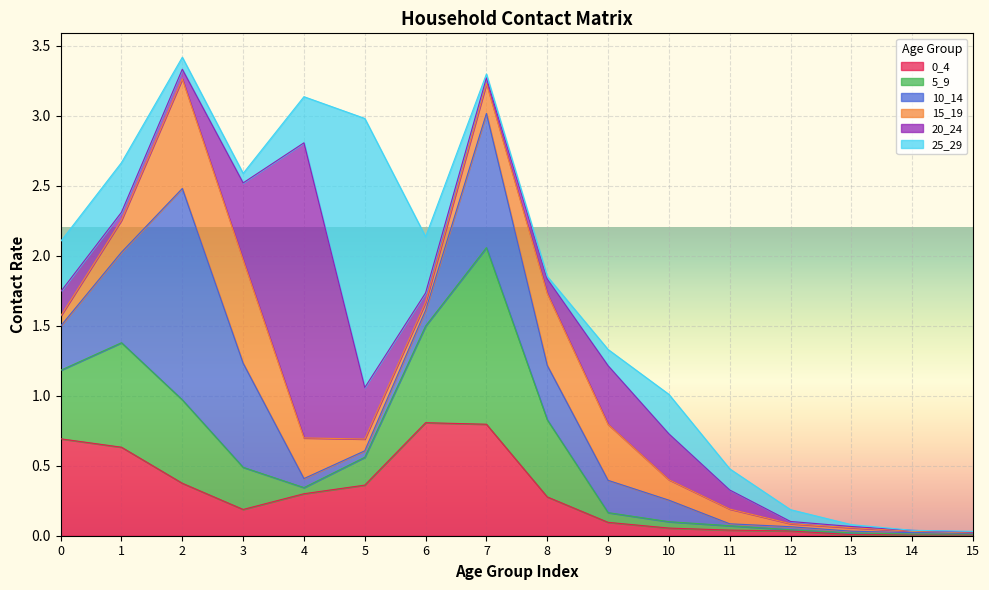

Is the value of 20_24 at 1 greater than the value of 5_9 at 12?

Yes